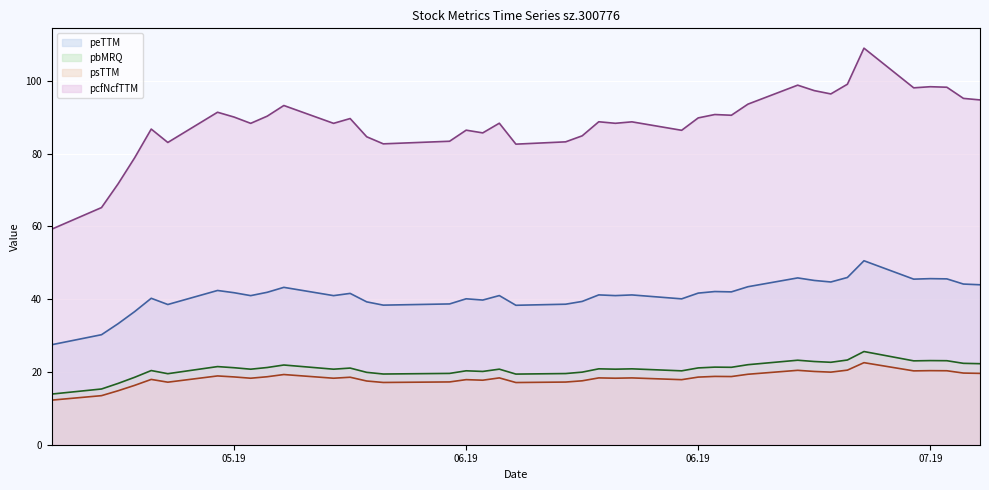

Does the chart display data point markers on the line(s)?

No